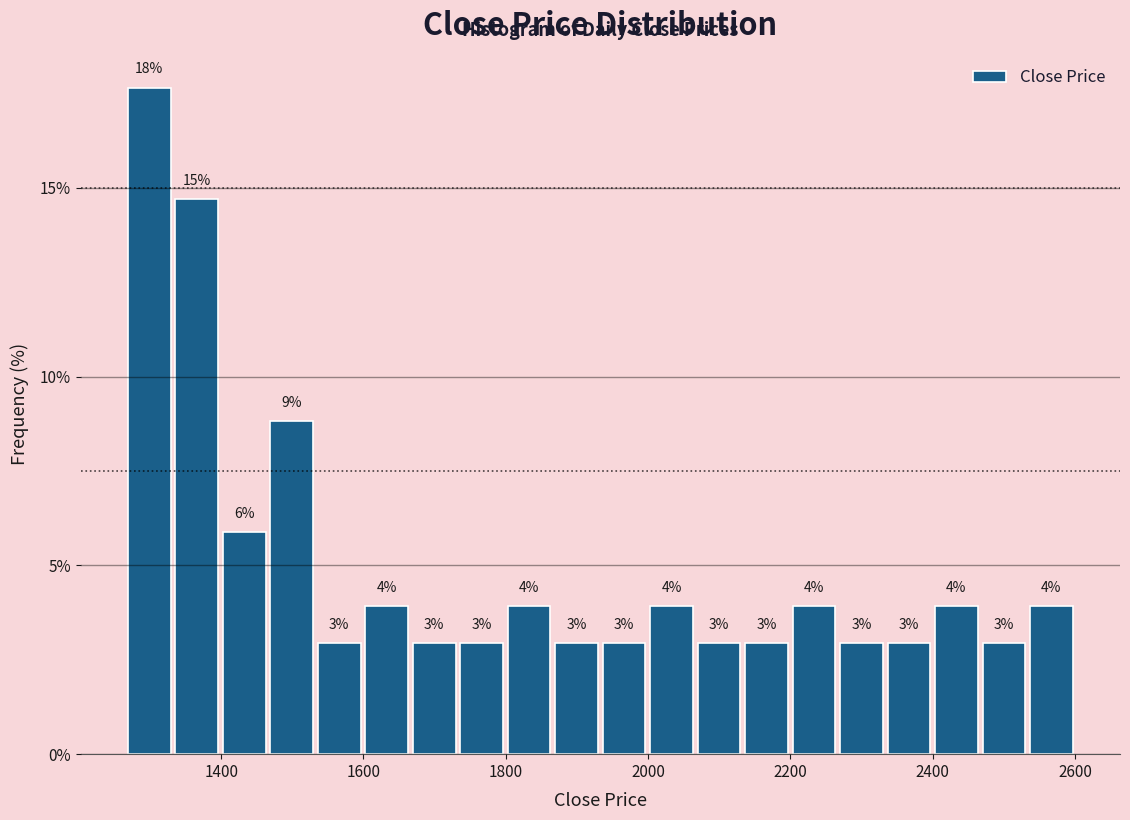

Read against the x-axis, roughly where is the centre of the tallest bar?

1300